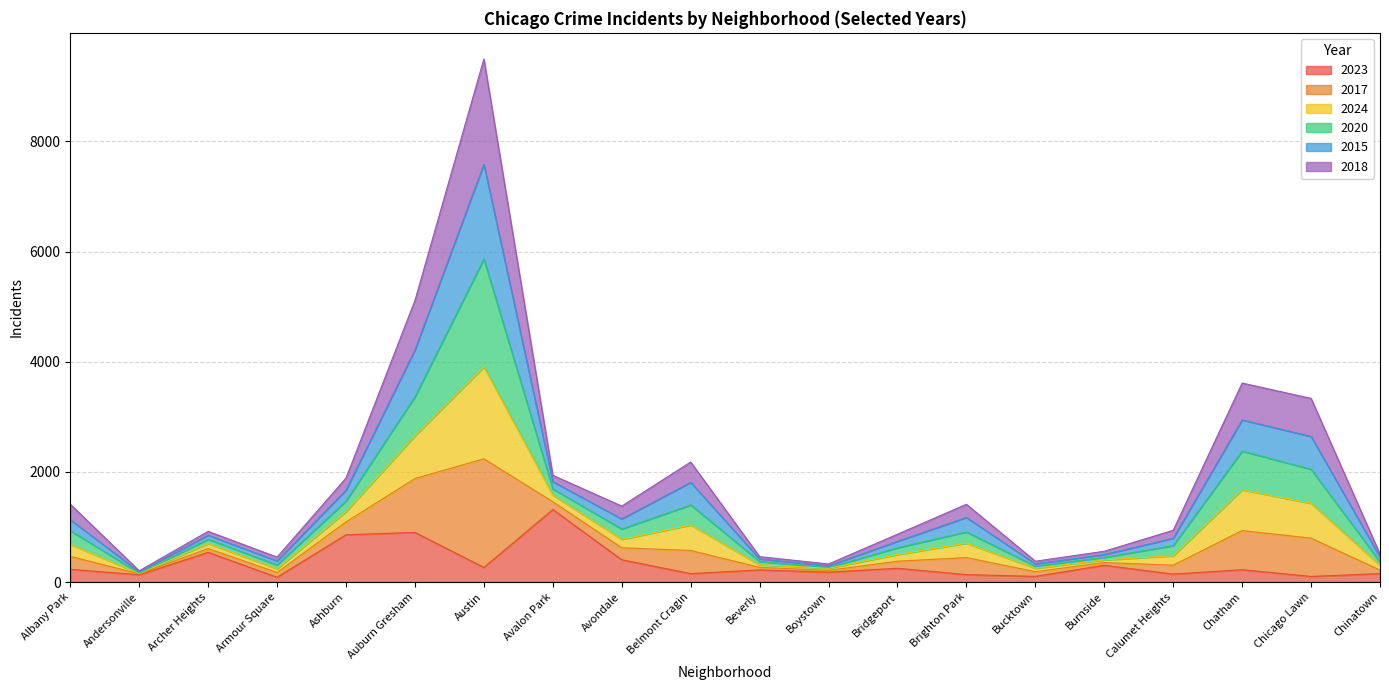

True or false: 2023 and 2017 intersect in this chart.

False